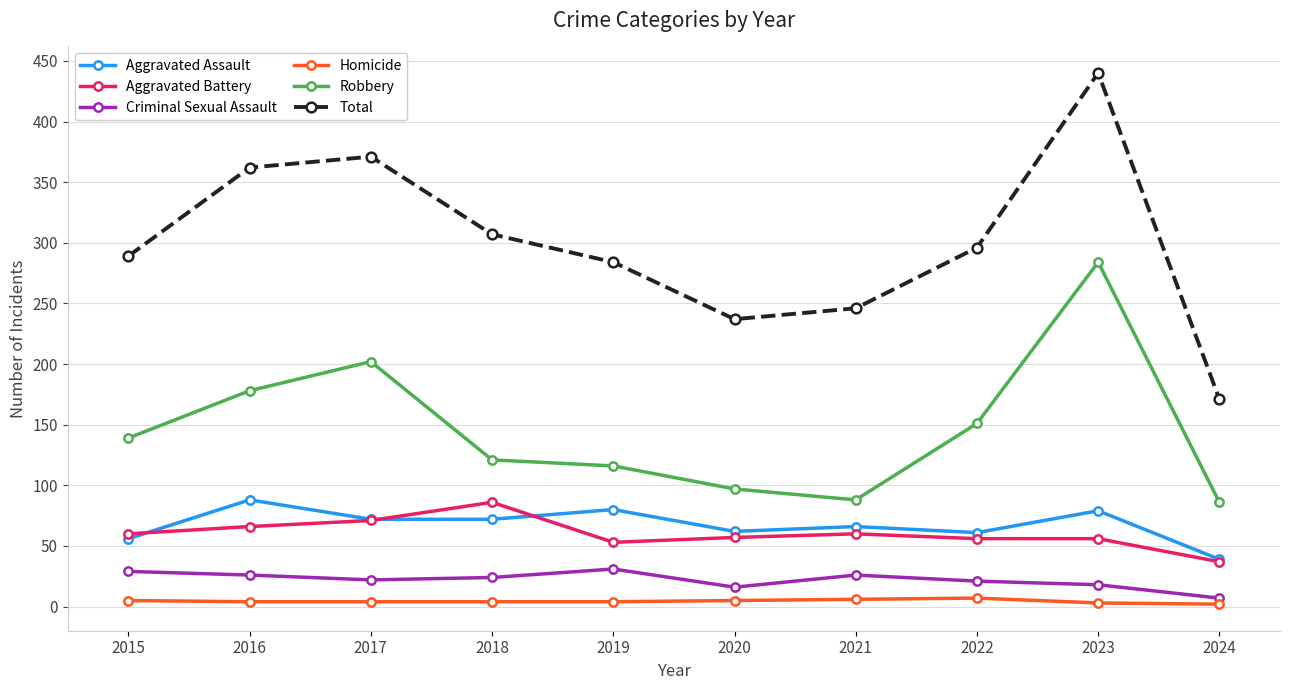

What are all the series names shown in the legend?

Aggravated Assault, Aggravated Battery, Criminal Sexual Assault, Homicide, Robbery, Total